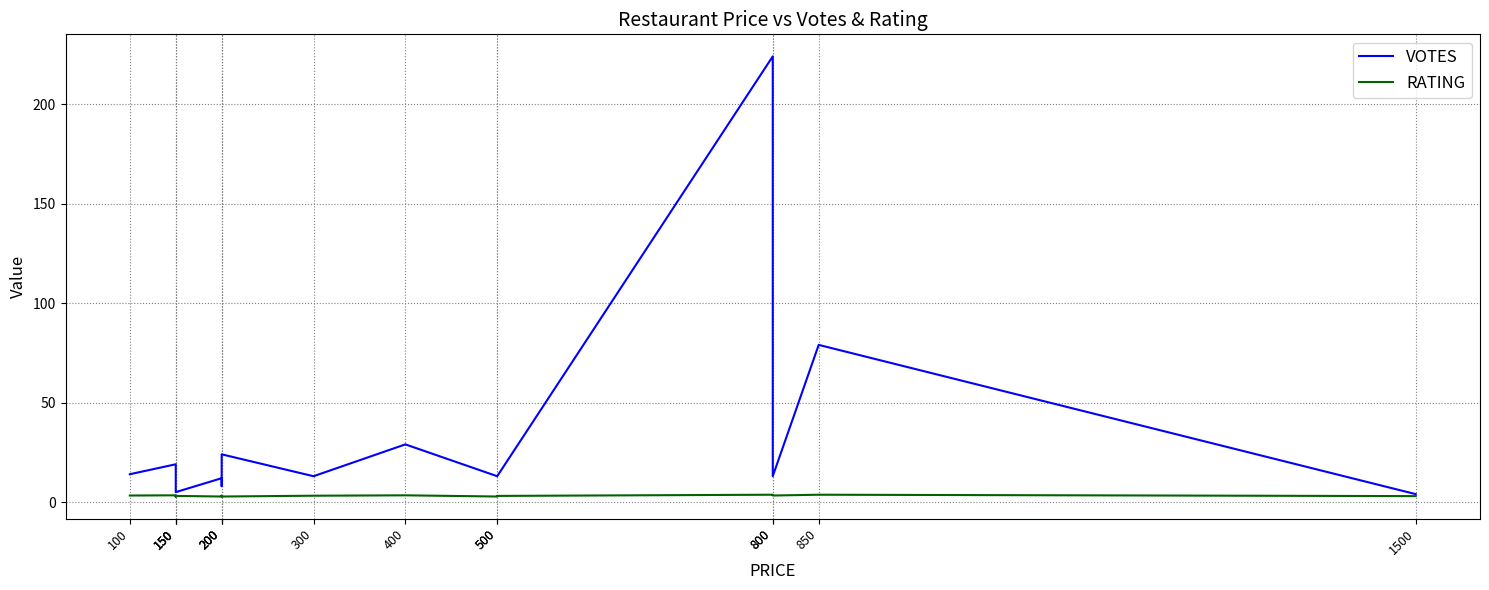

What is the total value across all series at 1500?

7.0